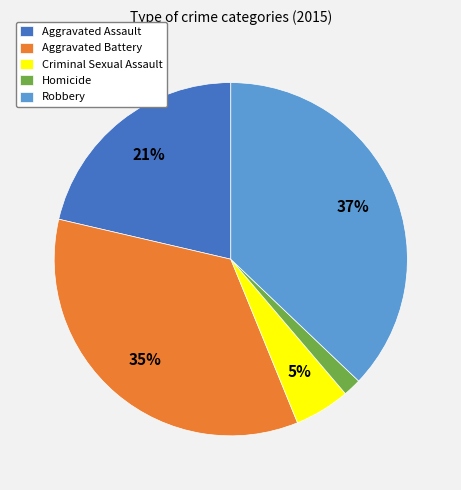

Count the number of slices in the pie.

5